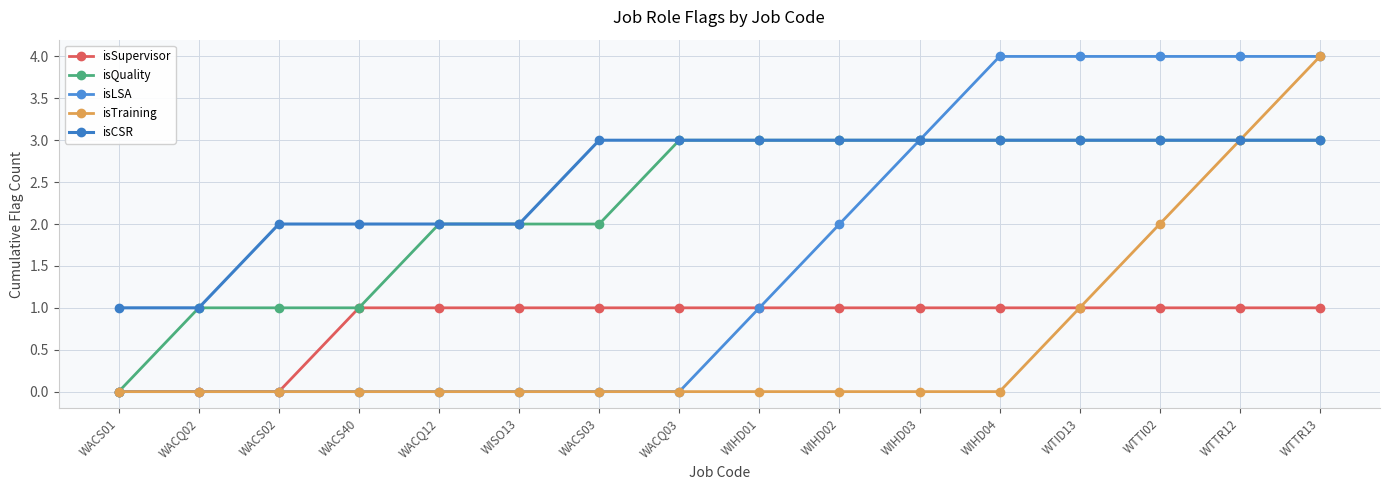

The value of isTraining at WTID13 is 0. True or false?

False